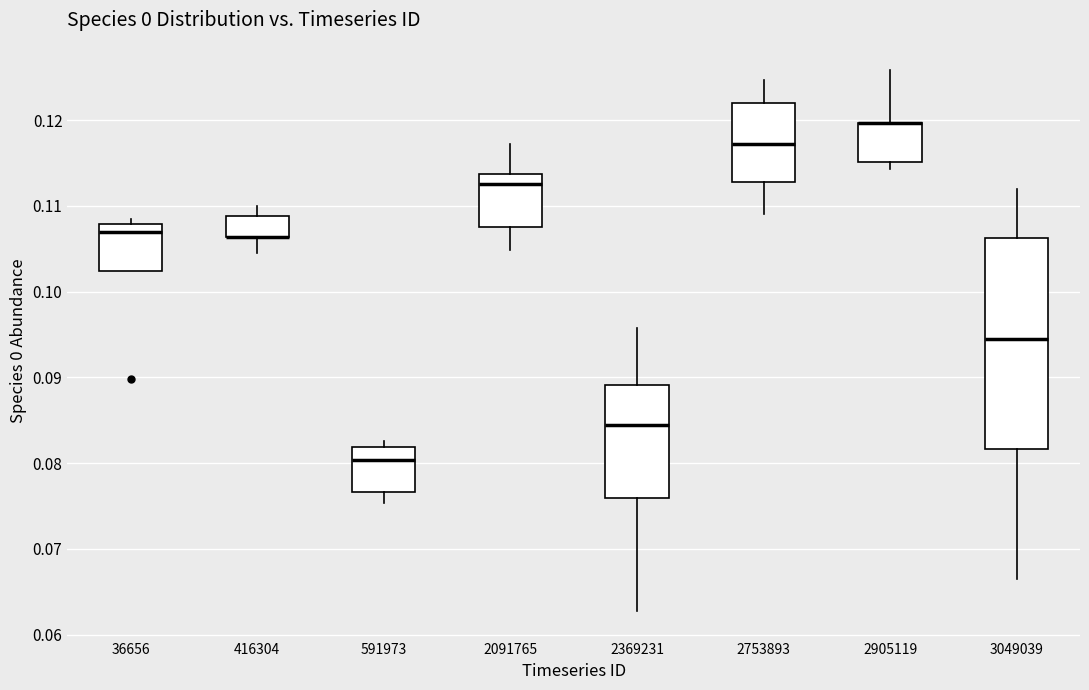

Reading left to right, read every box against the y-axis: the position of its median line, the range the box covers, and the ends of its whiskers. The values are not printed on the chart, so give them approximately, as read against the axis.

36656: median 0.107, box 0.102 to 0.108, whiskers 0.102 to 0.109
416304: median 0.106 (drawn on the box's lower edge), box 0.106 to 0.109, whiskers 0.104 to 0.110
591973: median 0.080, box 0.077 to 0.082, whiskers 0.075 to 0.083
2091765: median 0.113, box 0.108 to 0.114, whiskers 0.105 to 0.117
2369231: median 0.084, box 0.076 to 0.089, whiskers 0.063 to 0.096
2753893: median 0.117, box 0.113 to 0.122, whiskers 0.109 to 0.125
2905119: median 0.120 (drawn on the box's upper edge), box 0.115 to 0.120, whiskers 0.114 to 0.126
3049039: median 0.095, box 0.082 to 0.106, whiskers 0.067 to 0.112